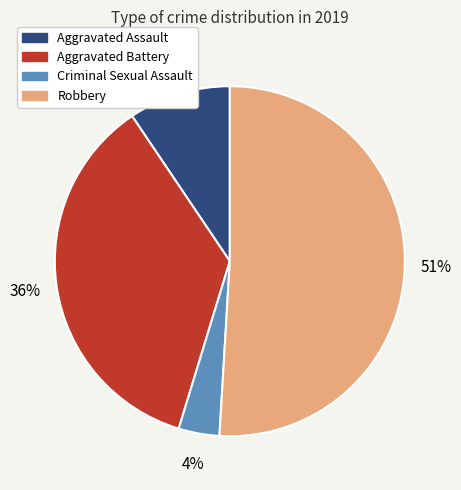

What percentage is the Robbery slice, to the nearest percent?

51%